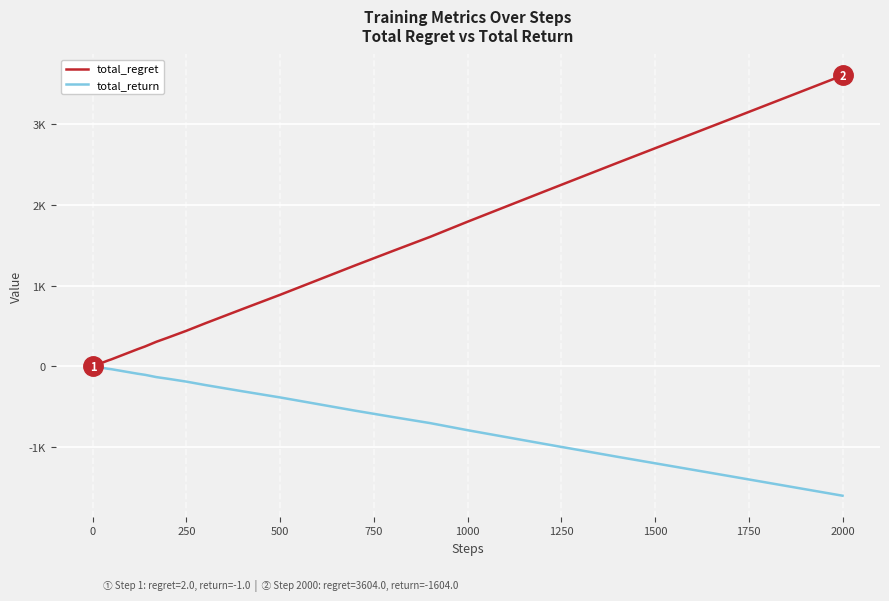

What are all the series names shown in the legend?

total_regret, total_return